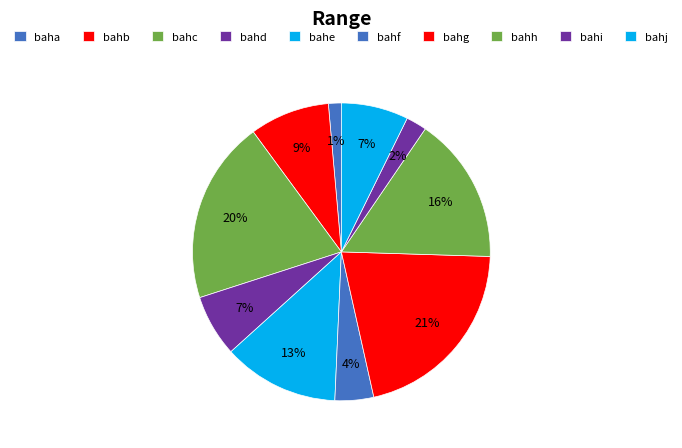

How many slices are in this pie chart?

10